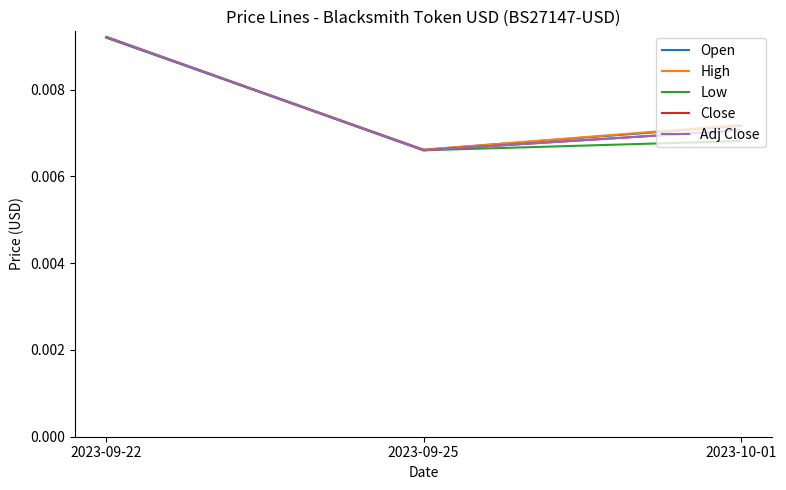

Does the chart display data point markers on the line(s)?

No